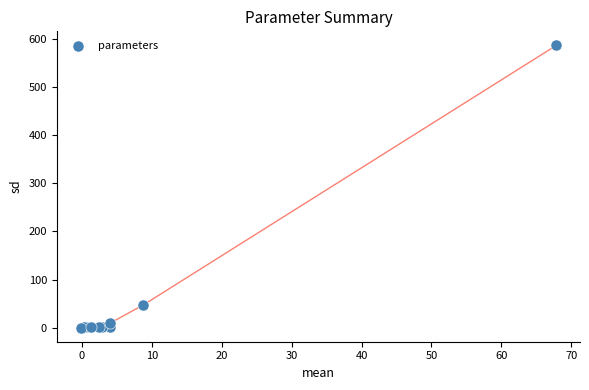

What Y value in the scatter plot is closest to 293?

47.3